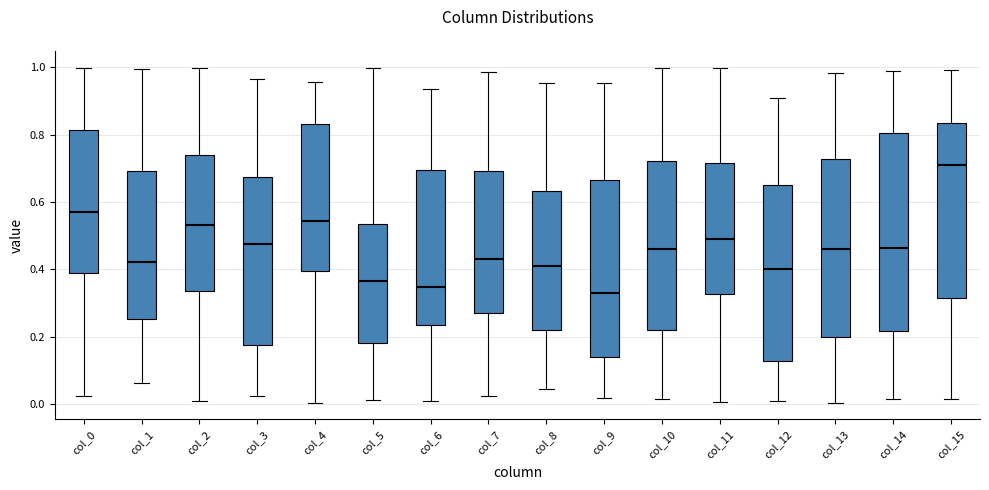

Reading left to right, transcribe this box plot: for each box, give where its median line is, the range the box spans, and where its two whiskers end, as read against the y-axis. The values are not printed on the chart, so give them approximately, as read against the axis.

col_0: median 0.58, box 0.38 to 0.82, whiskers 0.02 to 1.00
col_1: median 0.42, box 0.26 to 0.70, whiskers 0.06 to 1.00
col_2: median 0.54, box 0.34 to 0.74, whiskers 0.00 to 1.00
col_3: median 0.48, box 0.18 to 0.68, whiskers 0.02 to 0.96
col_4: median 0.54, box 0.40 to 0.84, whiskers 0.00 to 0.96
col_5: median 0.36, box 0.18 to 0.54, whiskers 0.02 to 1.00
col_6: median 0.34, box 0.24 to 0.70, whiskers 0.00 to 0.94
col_7: median 0.42, box 0.28 to 0.70, whiskers 0.02 to 0.98
col_8: median 0.40, box 0.22 to 0.64, whiskers 0.04 to 0.96
col_9: median 0.34, box 0.14 to 0.66, whiskers 0.02 to 0.96
col_10: median 0.46, box 0.22 to 0.72, whiskers 0.02 to 1.00
col_11: median 0.48, box 0.32 to 0.72, whiskers 0.00 to 1.00
col_12: median 0.40, box 0.12 to 0.64, whiskers 0.00 to 0.90
col_13: median 0.46, box 0.20 to 0.72, whiskers 0.00 to 0.98
col_14: median 0.46, box 0.22 to 0.80, whiskers 0.02 to 1.00
col_15: median 0.72, box 0.32 to 0.84, whiskers 0.02 to 1.00